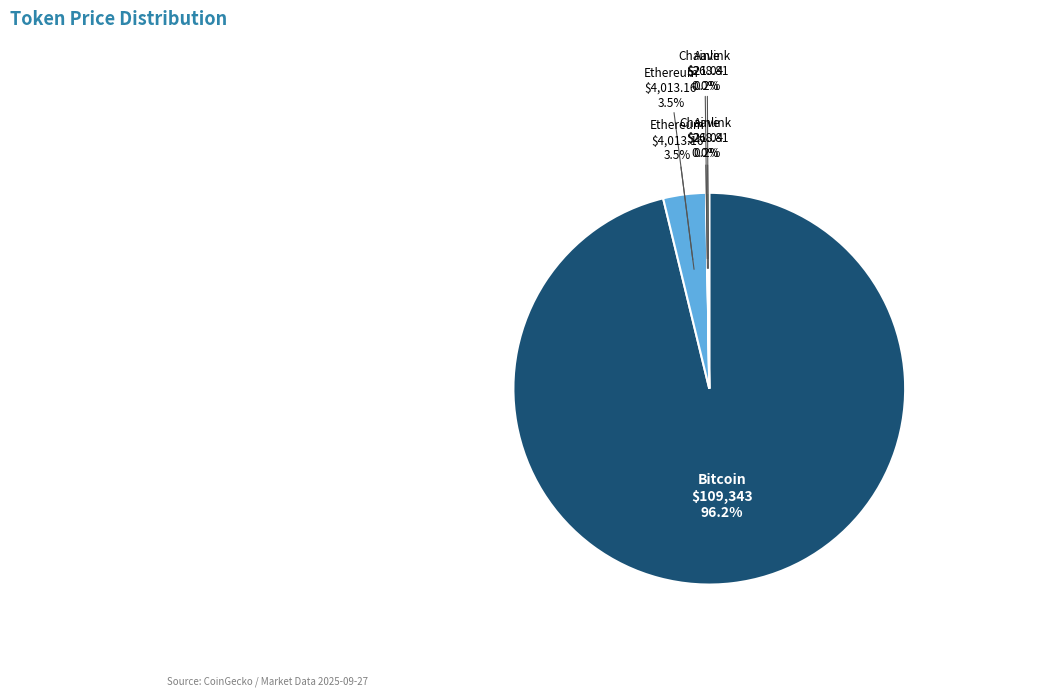

How many segments does this pie chart have?

4